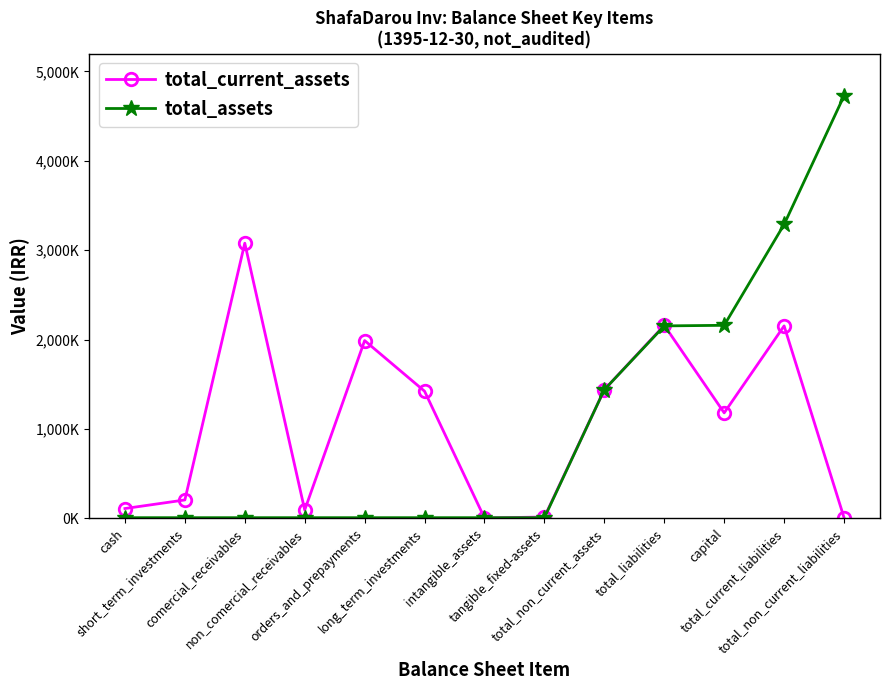

Which has a higher value, short_term_investments or capital?

capital